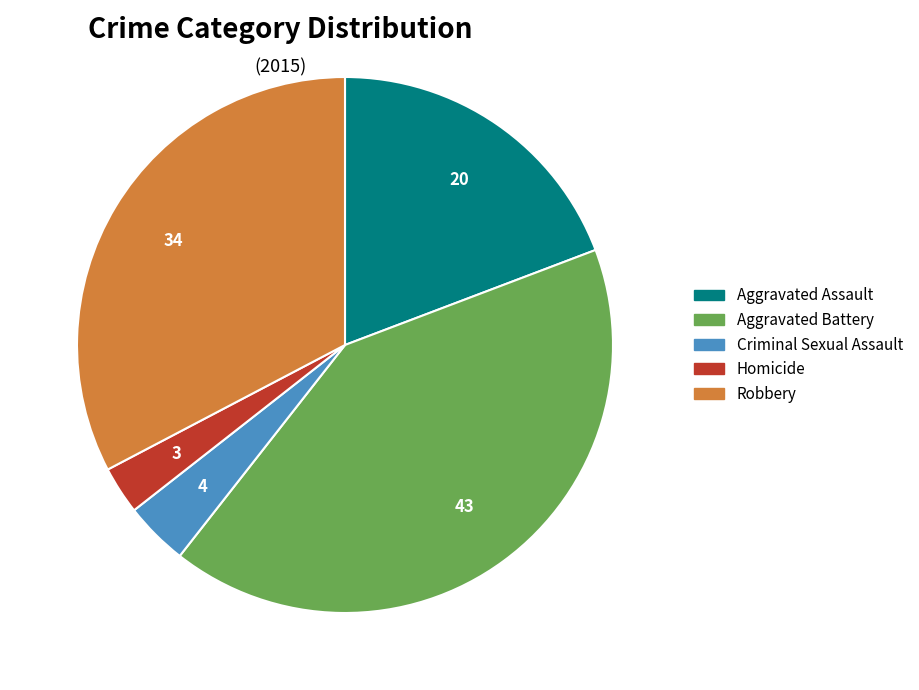

How many slices are in this pie chart?

5